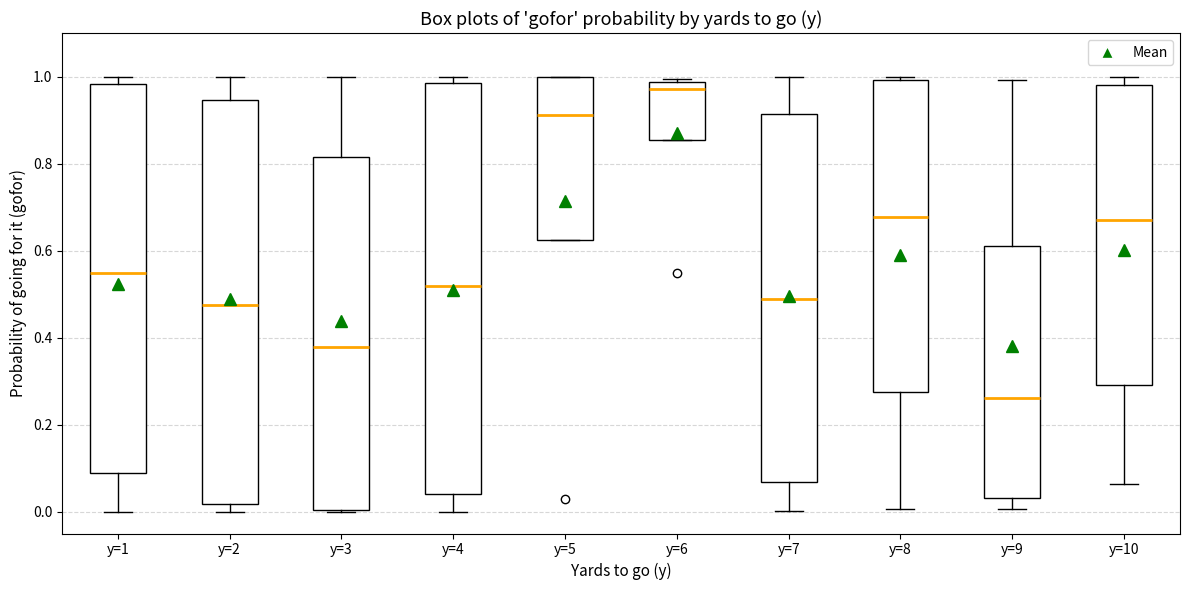

Reading left to right, read every box against the y-axis: the position of its median line, the range the box covers, and the ends of its whiskers. The values are not printed on the chart, so give them approximately, as read against the axis.

y=1: median 0.54, box 0.08 to 0.98, whiskers 0.00 to 1.00
y=2: median 0.48, box 0.02 to 0.94, whiskers 0.00 to 1.00
y=3: median 0.38, box 0.00 to 0.82, whiskers 0.00 to 1.00
y=4: median 0.52, box 0.04 to 0.98, whiskers 0.00 to 1.00
y=5: median 0.92, box 0.62 to 1.00, whiskers 0.62 to 1.00
y=6: median 0.98 (just below the box's upper edge), box 0.86 to 0.98, whiskers 0.86 to 1.00
y=7: median 0.48, box 0.06 to 0.92, whiskers 0.00 to 1.00
y=8: median 0.68, box 0.28 to 1.00, whiskers 0.00 to 1.00 (just above the box's upper edge)
y=9: median 0.26, box 0.04 to 0.62, whiskers 0.00 to 1.00
y=10: median 0.68, box 0.30 to 0.98, whiskers 0.06 to 1.00